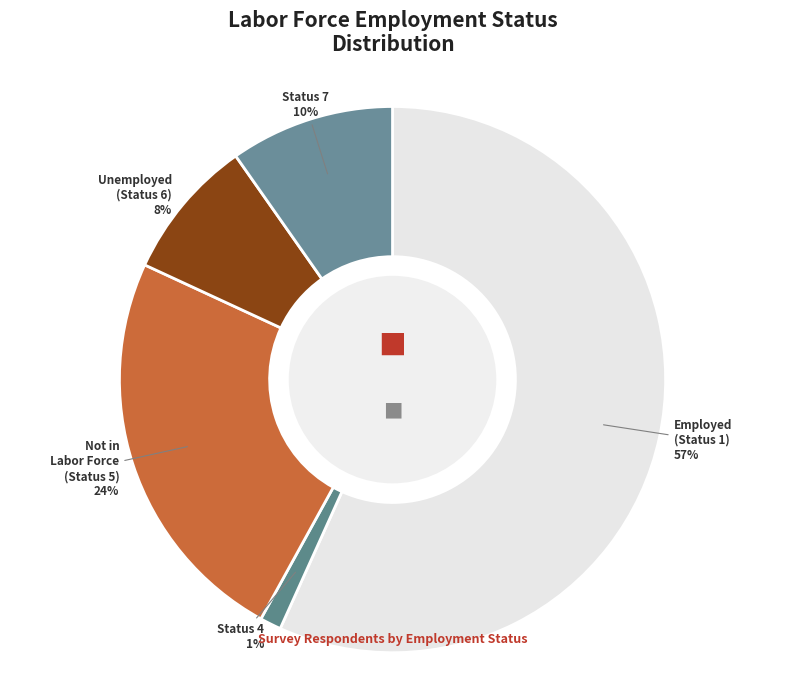

Combined, do Unemployed (Status 6) and Status 4 account for over 50%?

No